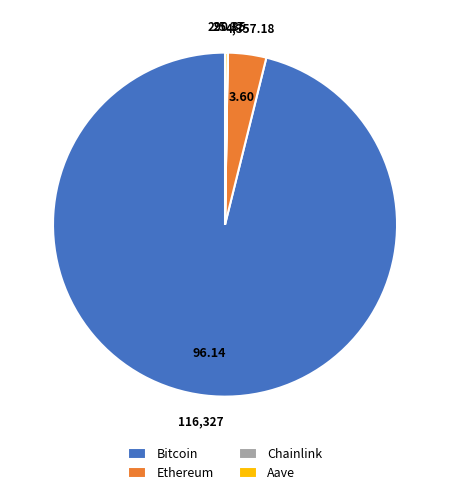

What is the majority slice?

Bitcoin